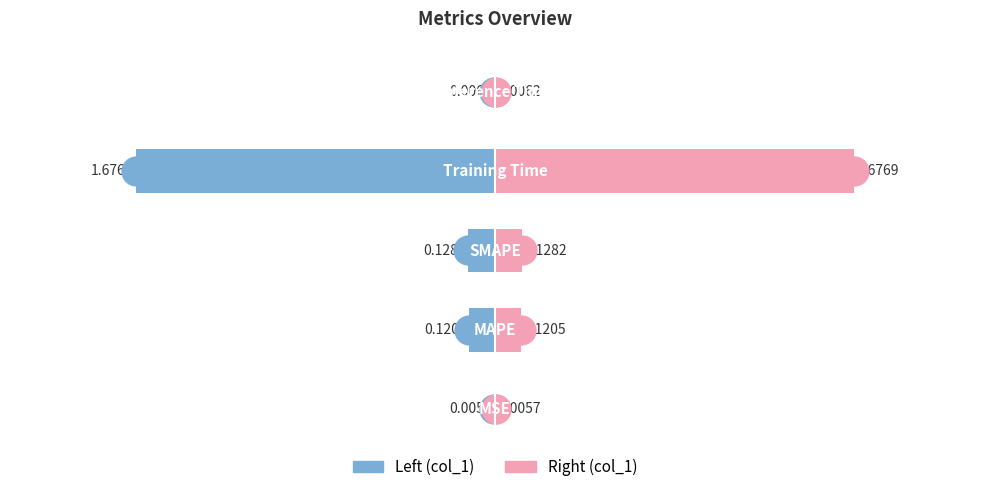

Reading right to left, list all the values displayed in this chart.

col_1 (left): 4=-0.0	3=-1.7	2=-0.1	1=-0.1	0=-0.0
col_1 (right): 4=0.0	3=1.7	2=0.1	1=0.1	0=0.0